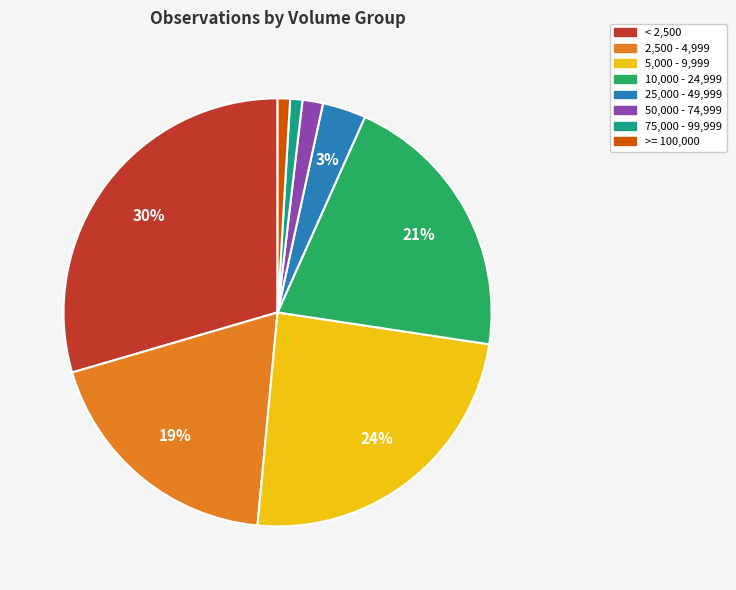

To the nearest percent, what is the difference between the largest and smallest slice percentages?

29%